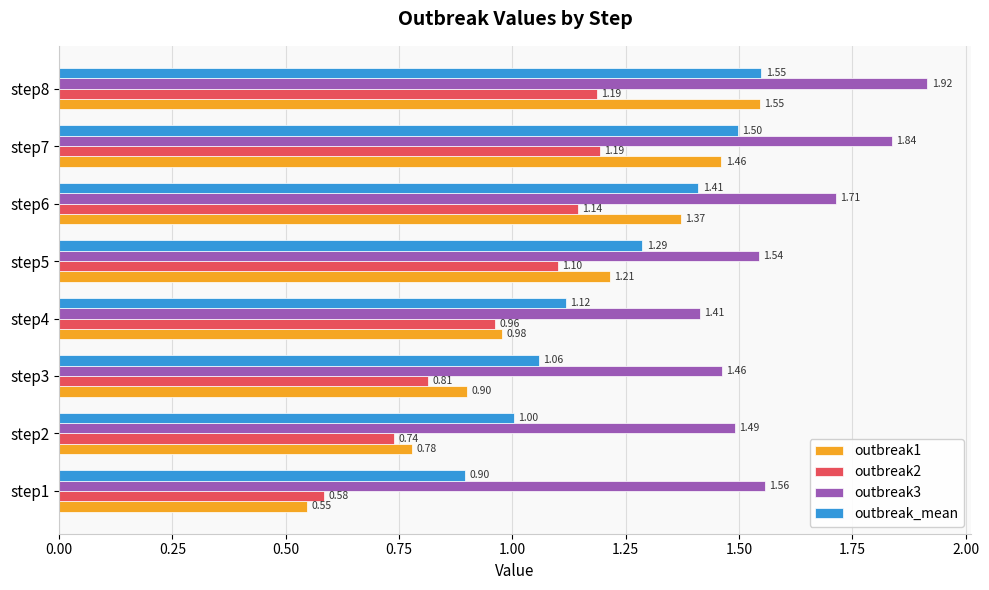

What is the difference between the maximum and minimum values in the outbreak1 series?

1.0